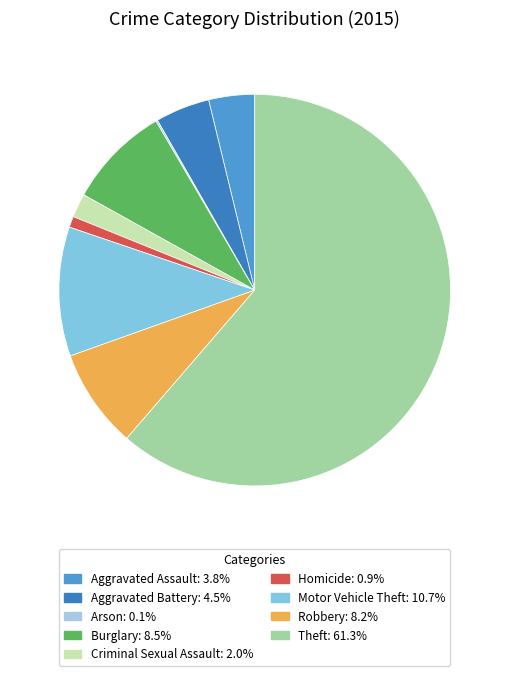

To the nearest percent, what is the difference between the largest and smallest slice percentages?

61%